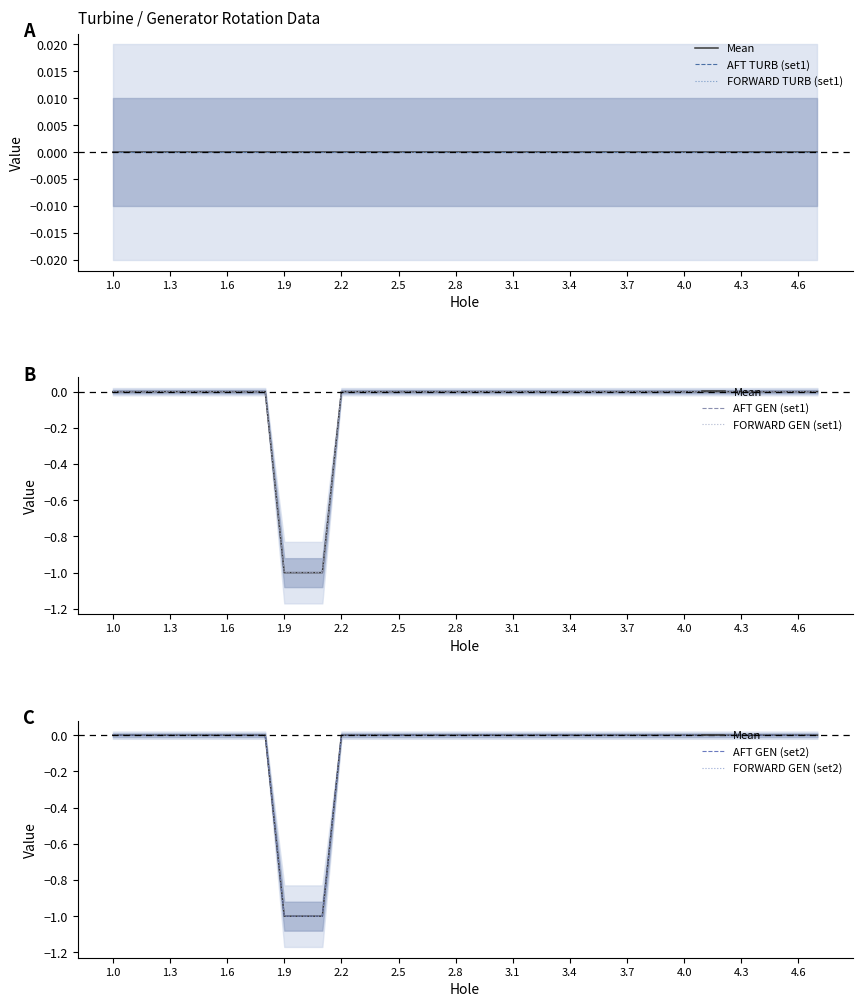

Is it true that FORWARD GEN (set2) equals 0 at 1.0?

True